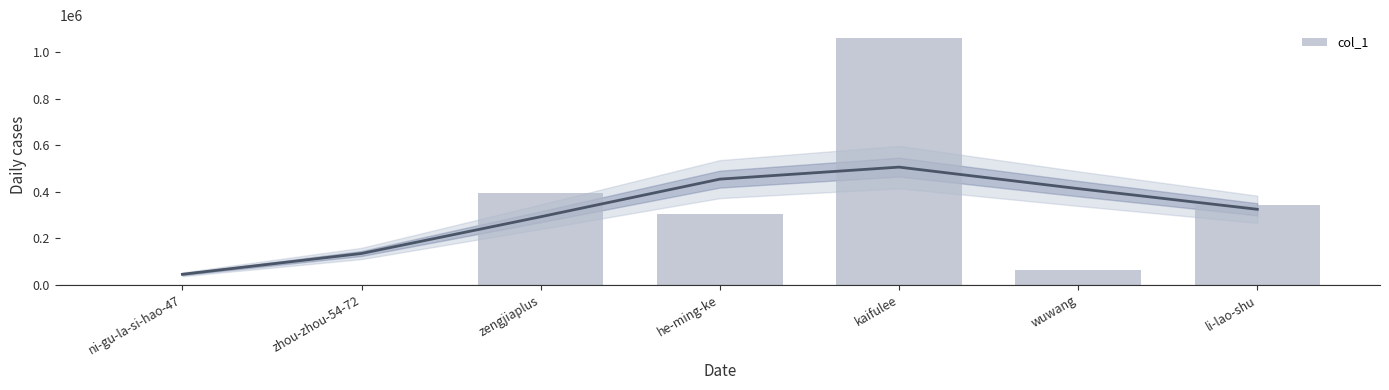

What is the change in value from kaifulee to wuwang?

-998791